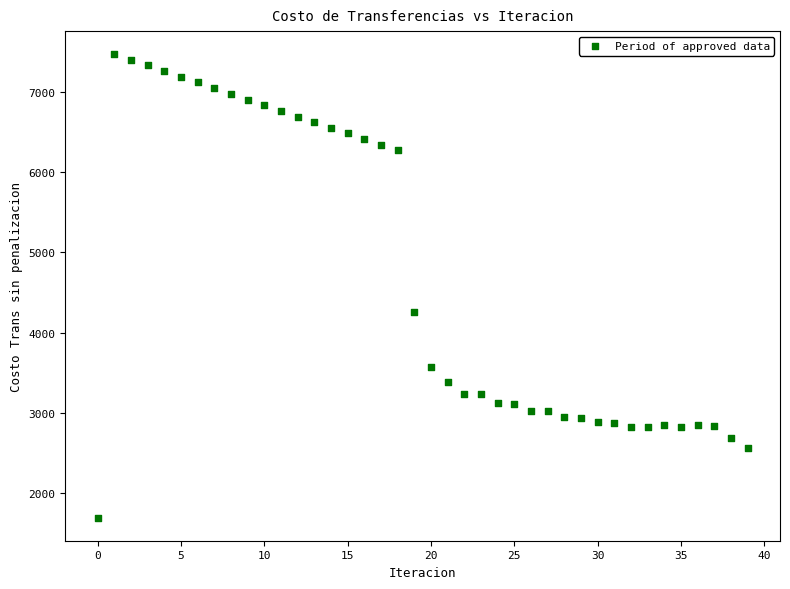

What is the range of Y values (max minus min)?

5785.9